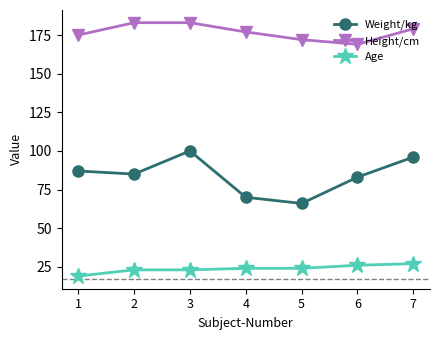

What is the approximate value of Weight/kg at 3, to the nearest 5?

100